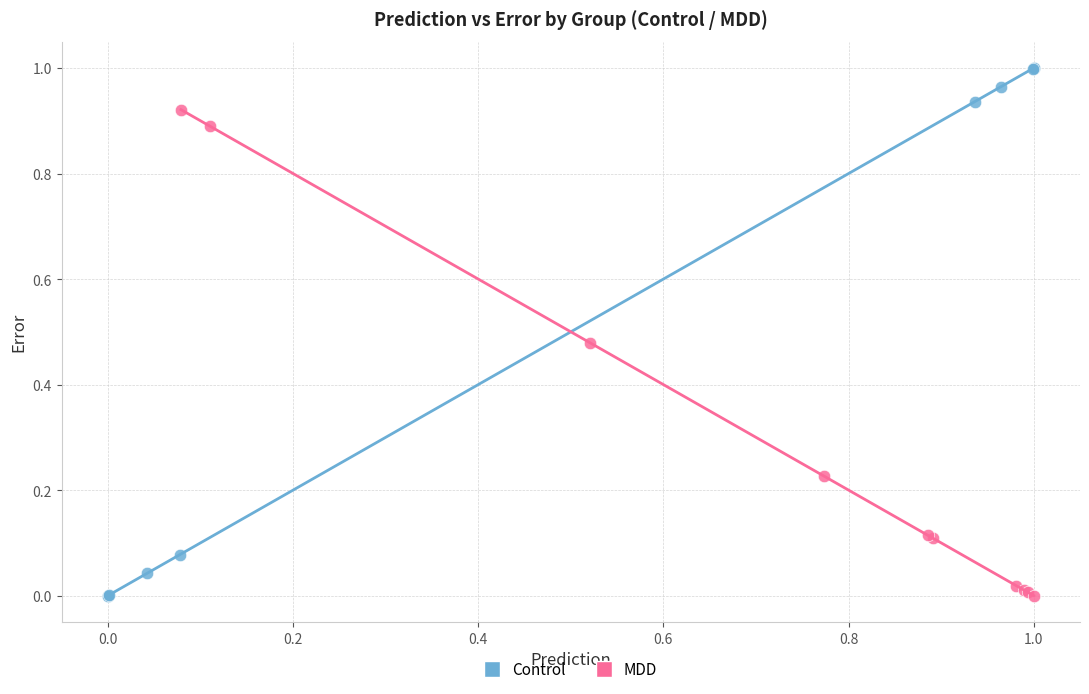

What are all the series names shown in the legend?

Control, MDD